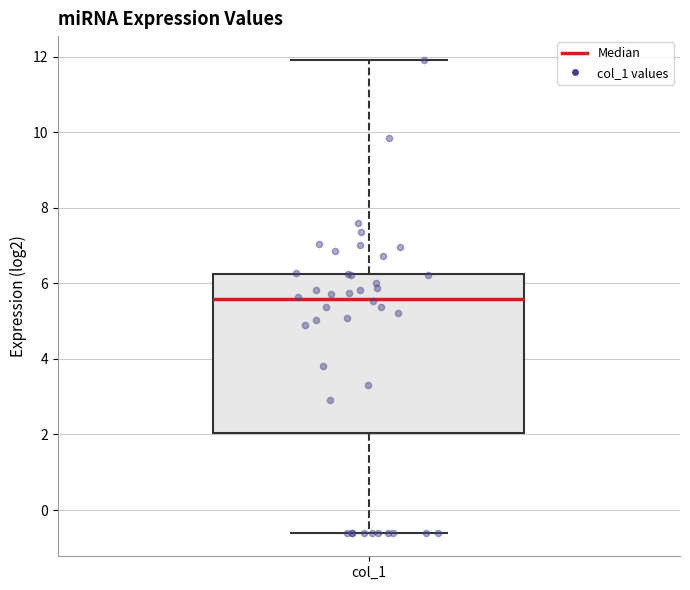

Transcribe this box plot: give where the median line is, the range the box spans, and where the two whiskers end, as read against the y-axis. The values are not printed on the chart, so give them approximately, as read against the axis.

median 5.6, box 2.0 to 6.2, whiskers -0.6 to 12.0